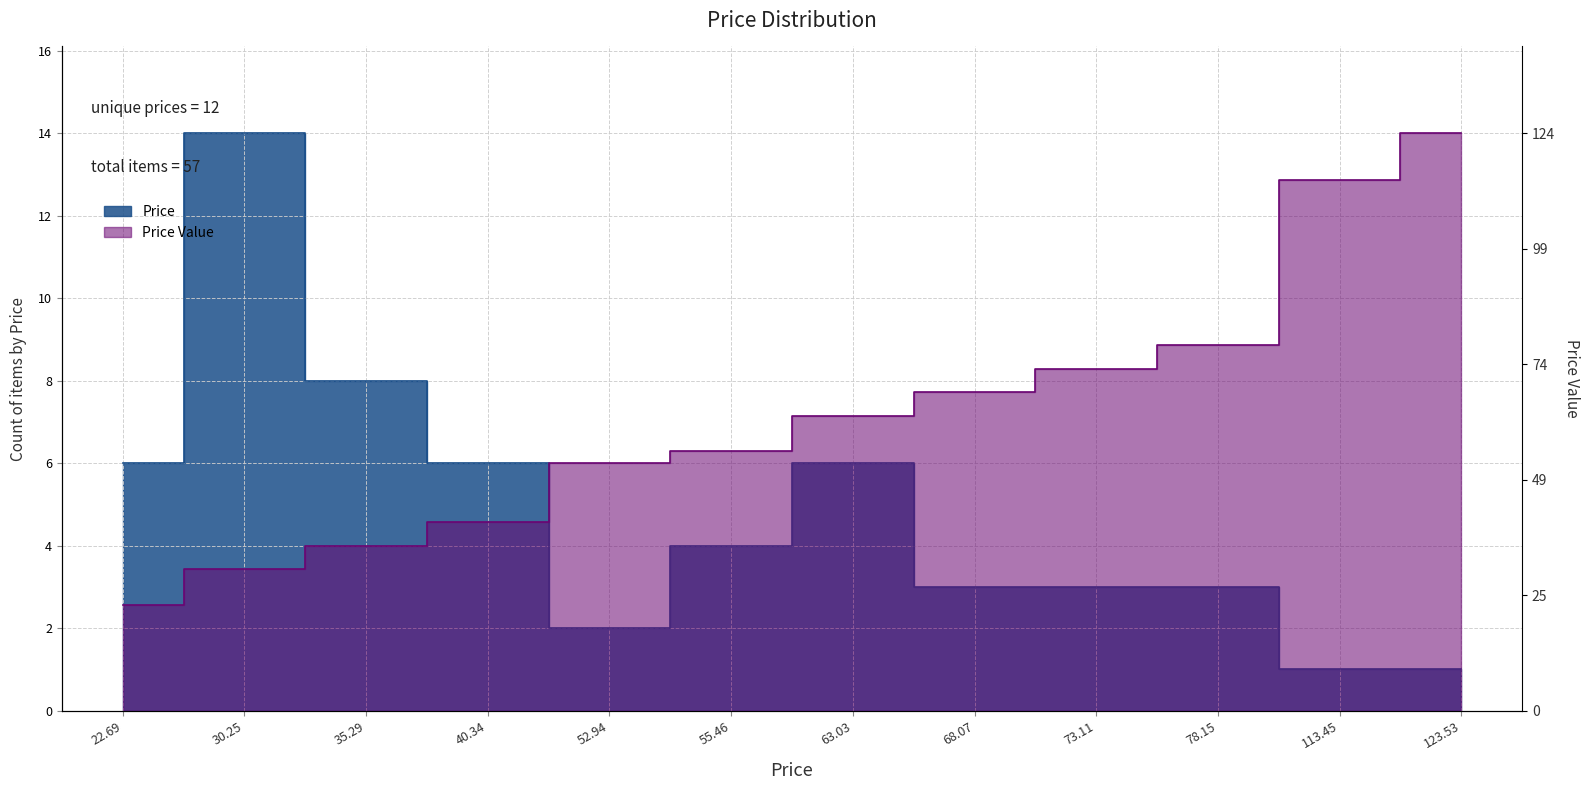

Reading right to left, list all the values displayed in this chart.

123.53=14.0	113.45=12.9	78.15=8.9	73.11=8.3	68.07=7.7	63.03=7.1	55.46=6.3	52.94=6.0	40.34=4.6	35.29=4.0	30.25=3.4	22.69=2.6